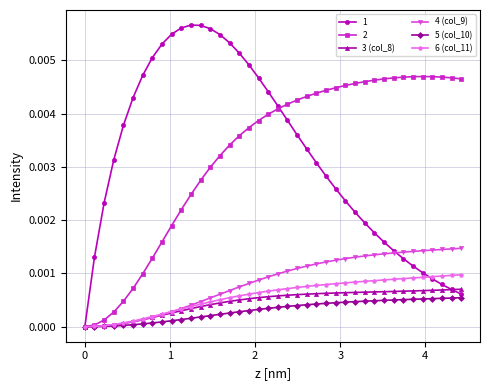

Which series has the largest range (max minus min)?

1